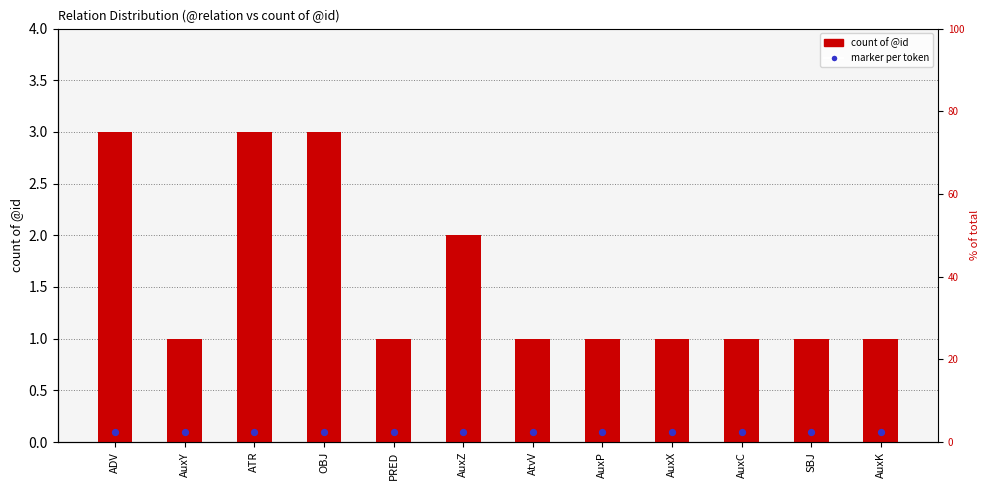

At how many categories does at least one series exceed 1?

4